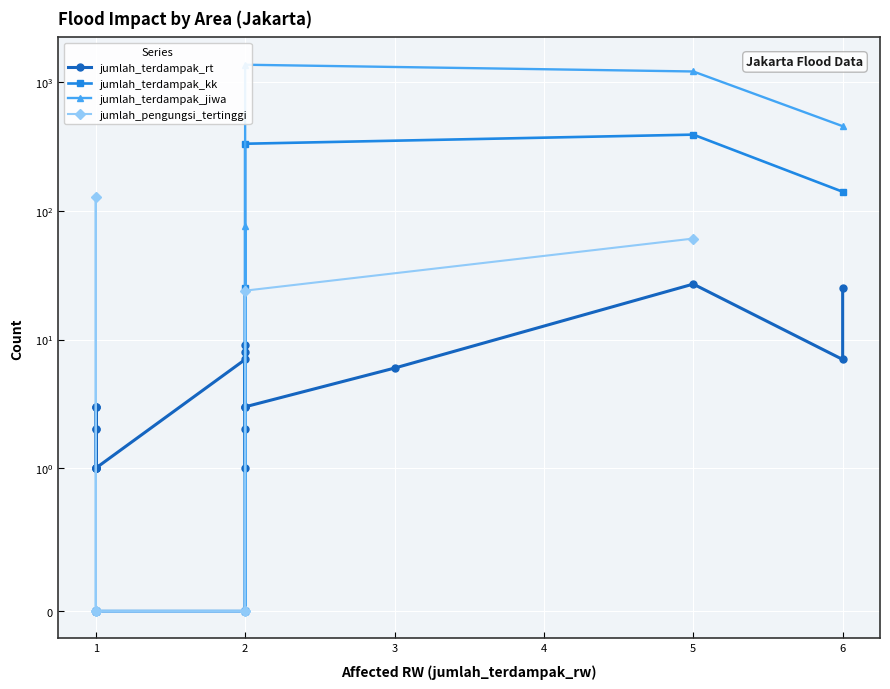

How many values in the jumlah_terdampak_kk series exceed 0?

4